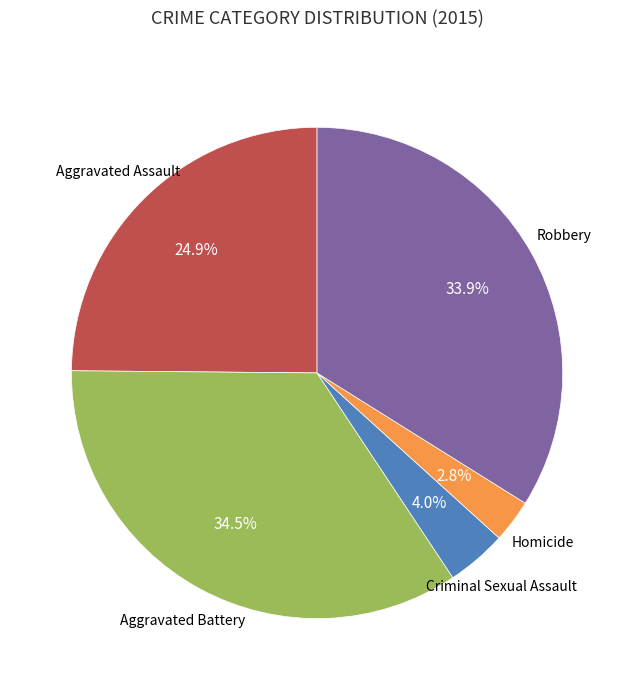

Does any single category account for the majority?

No